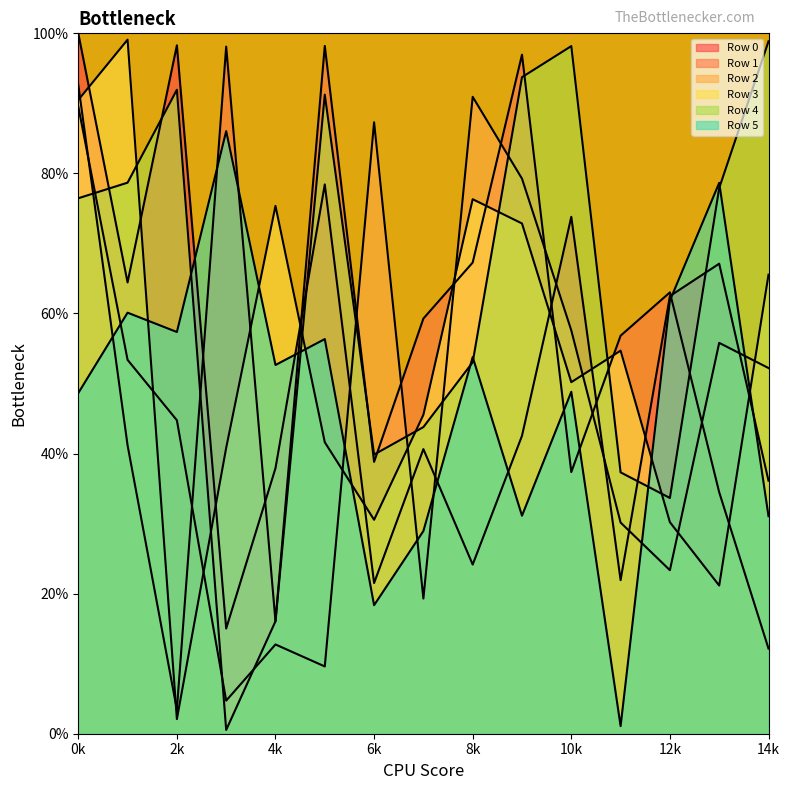

What is the value of the Row 5 point at the 12th from the left?

1.1